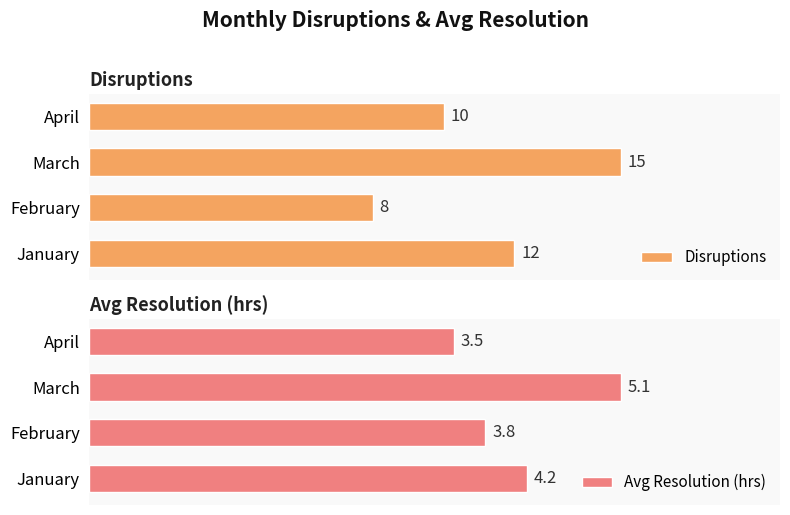

Which category has the lowest value in the Disruptions series?

February